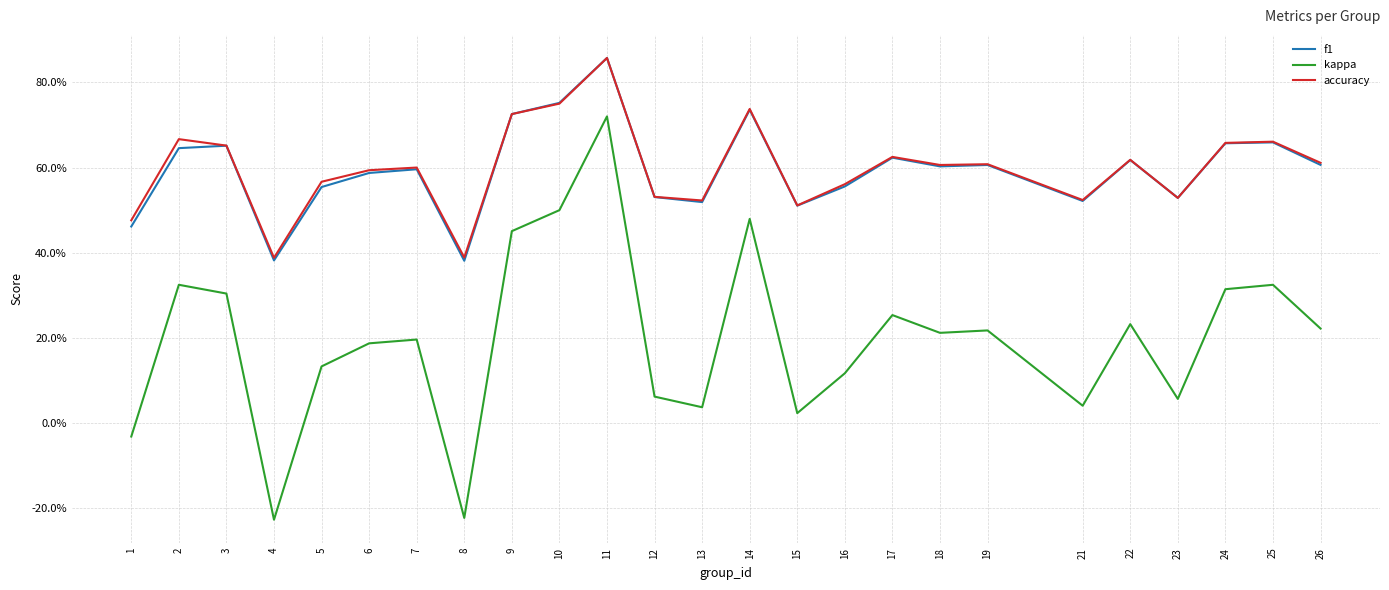

Which has a higher value, 9 or 23?

9